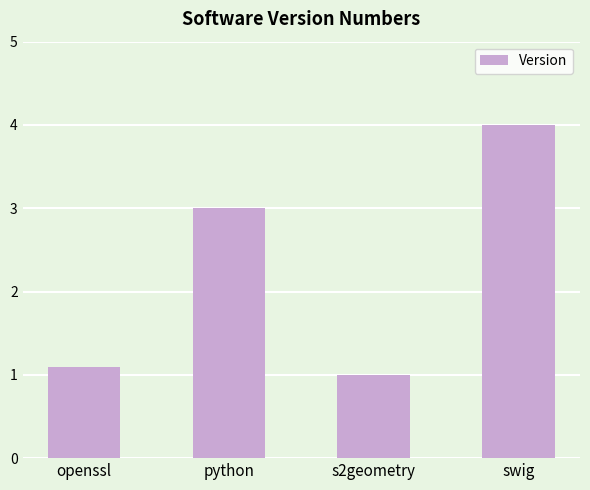

Reading left to right, extract all data points from this chart.

openssl=1.1	python=3.0	s2geometry=1.0	swig=4.0